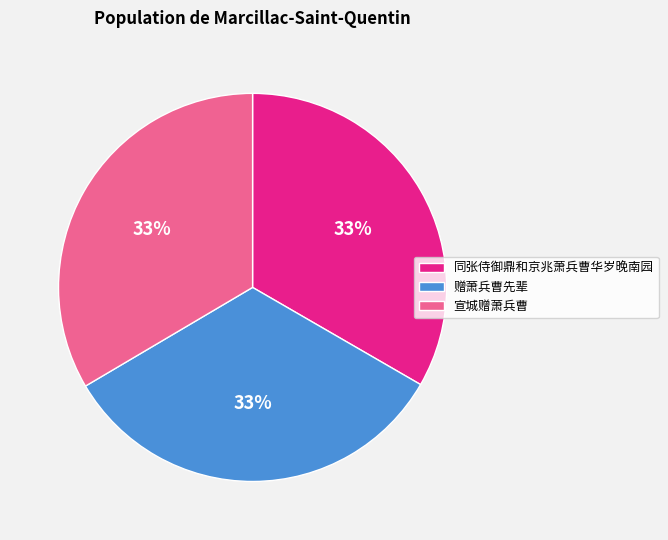

Is it true that 赠萧兵曹先辈 is 11% of the pie?

False